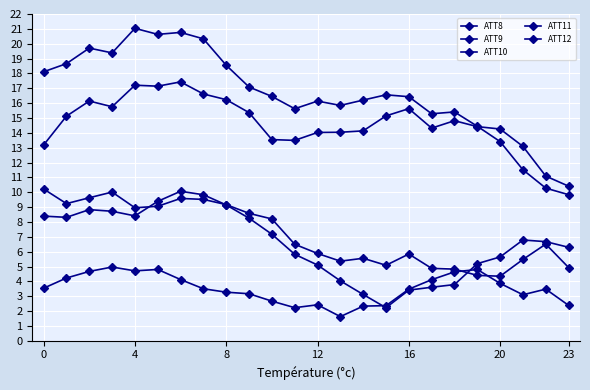

Count the number of categories in the chart.

24